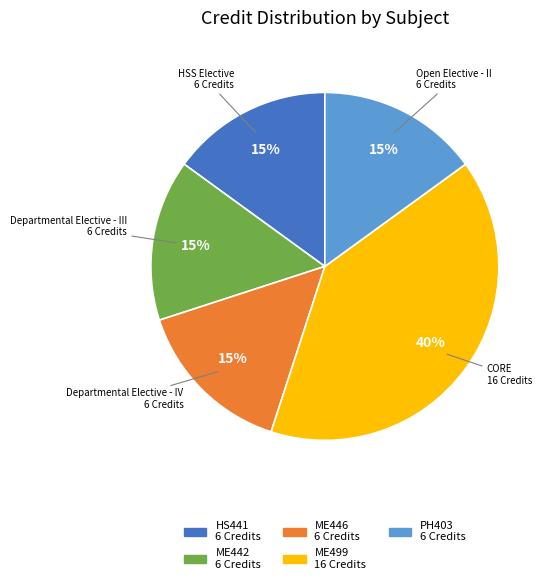

To the nearest percent, what is the average slice percentage?

20%